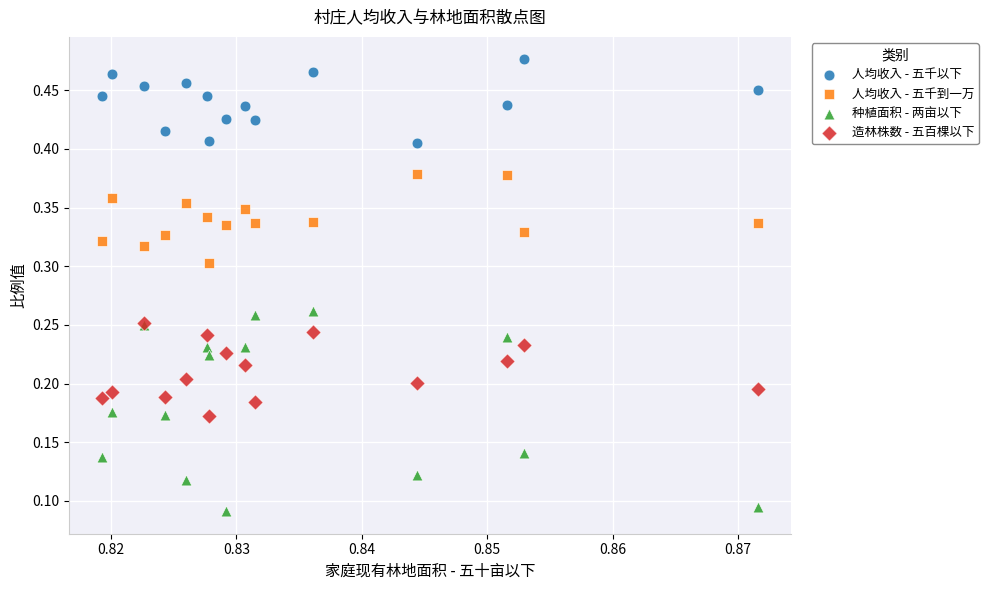

Which series contains the lowest Y value?

种植面积 - 两亩以下